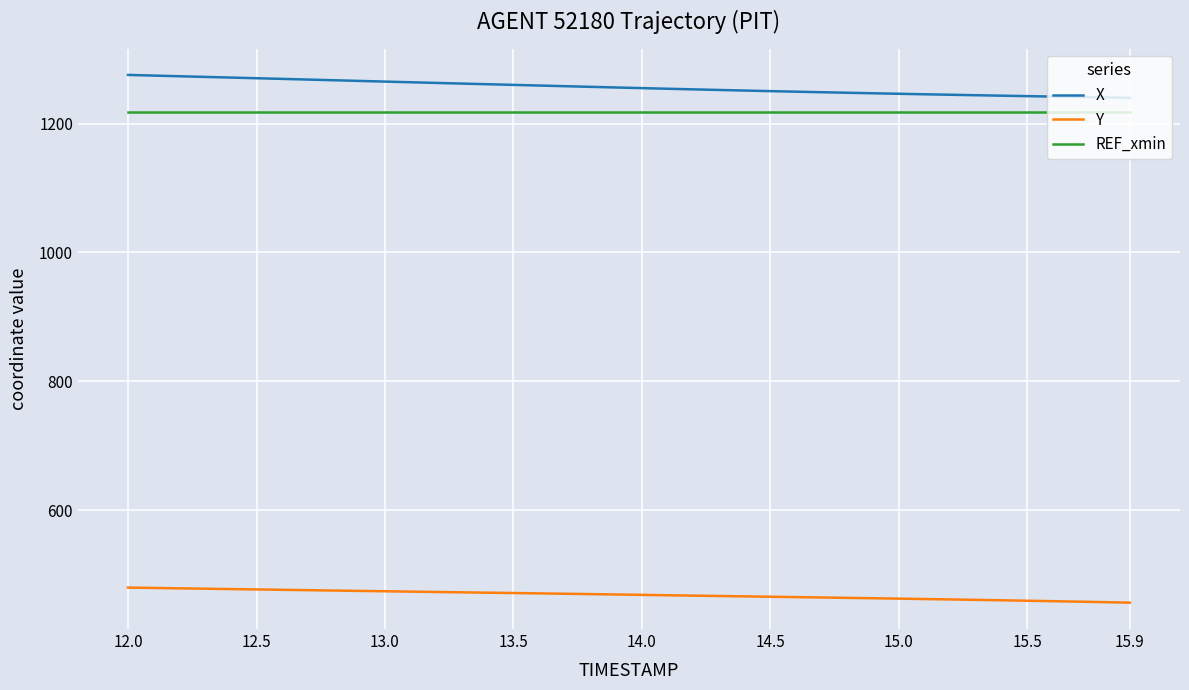

What are all the series names shown in the legend?

X, Y, REF_xmin